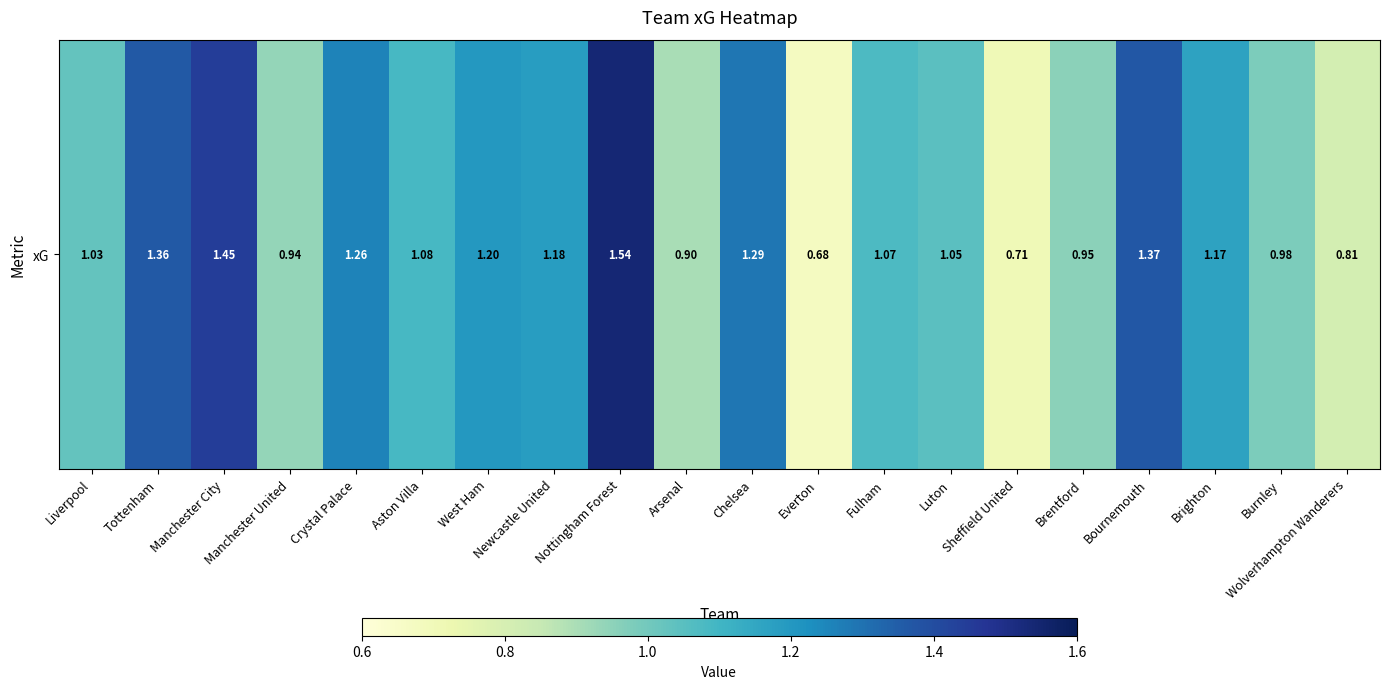

What is the change in value from Luton to Burnley?

-0.1